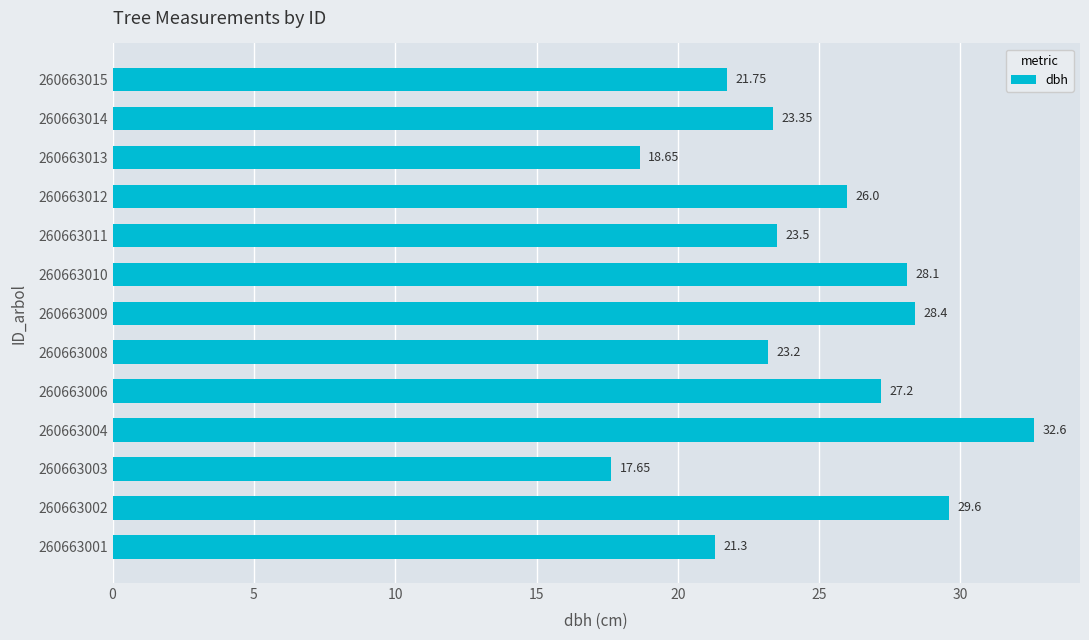

Between 260663002 and 260663015, which is larger?

260663002